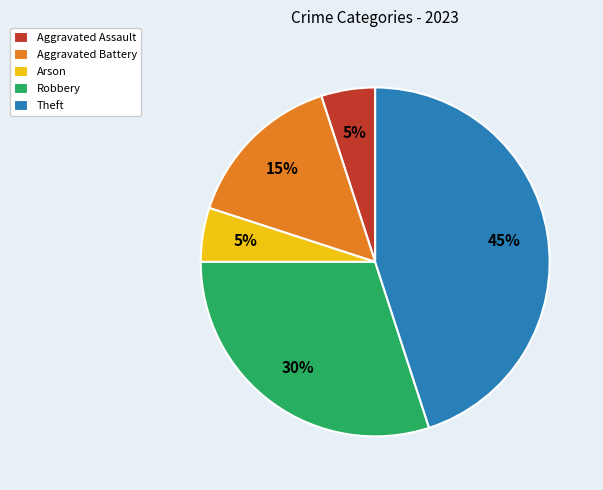

To the nearest percent, what is the difference between the largest and smallest slice percentages?

40%